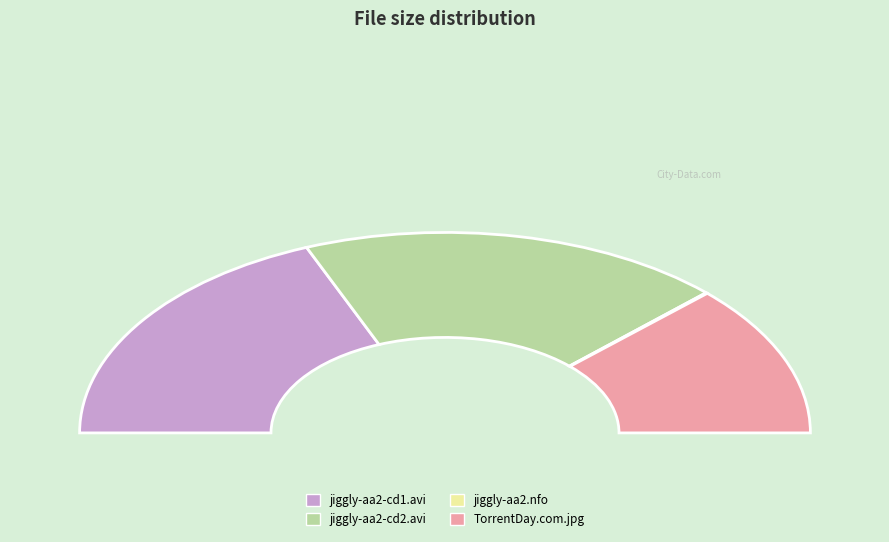

What is the total percentage of CD1/jiggly-aa2-cd1.avi and www.TorrentDay.com.jpg?

62.1%